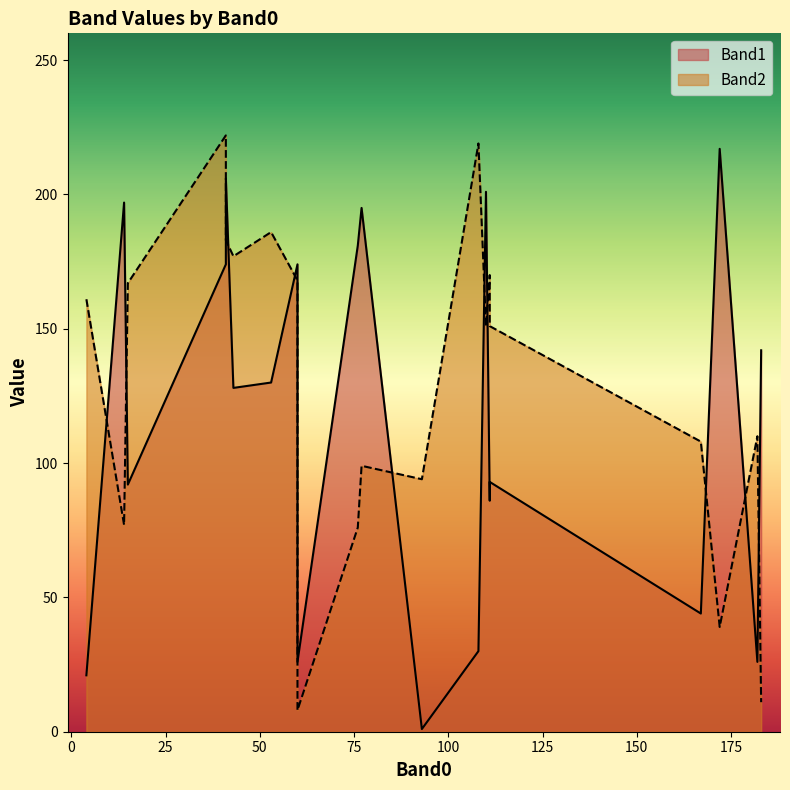

Does the chart display data point markers on the line(s)?

No